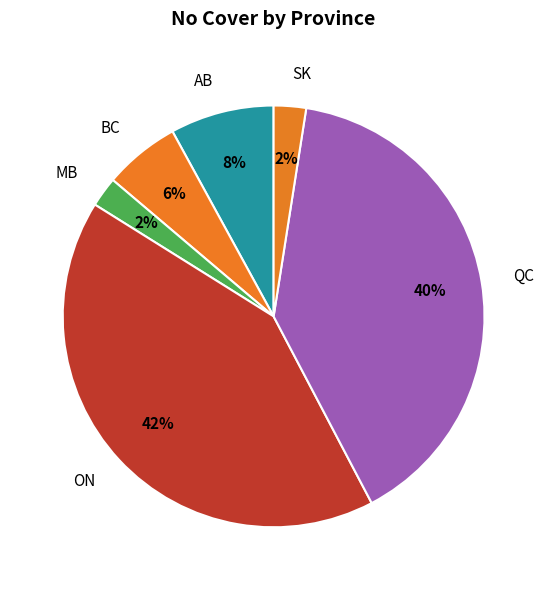

How many slices are in this pie chart?

6